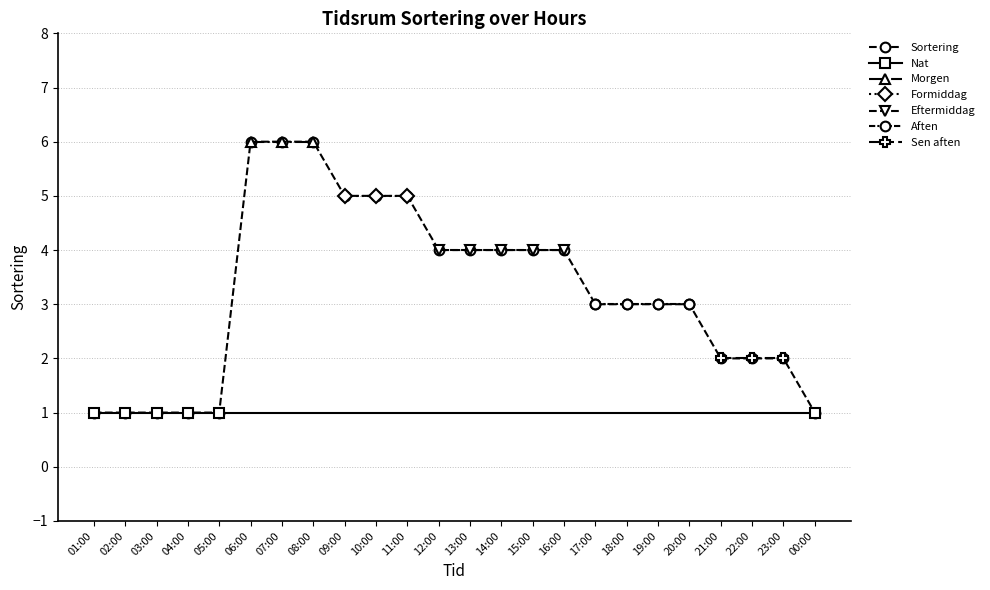

At which label is the value closest to 3?

17:00